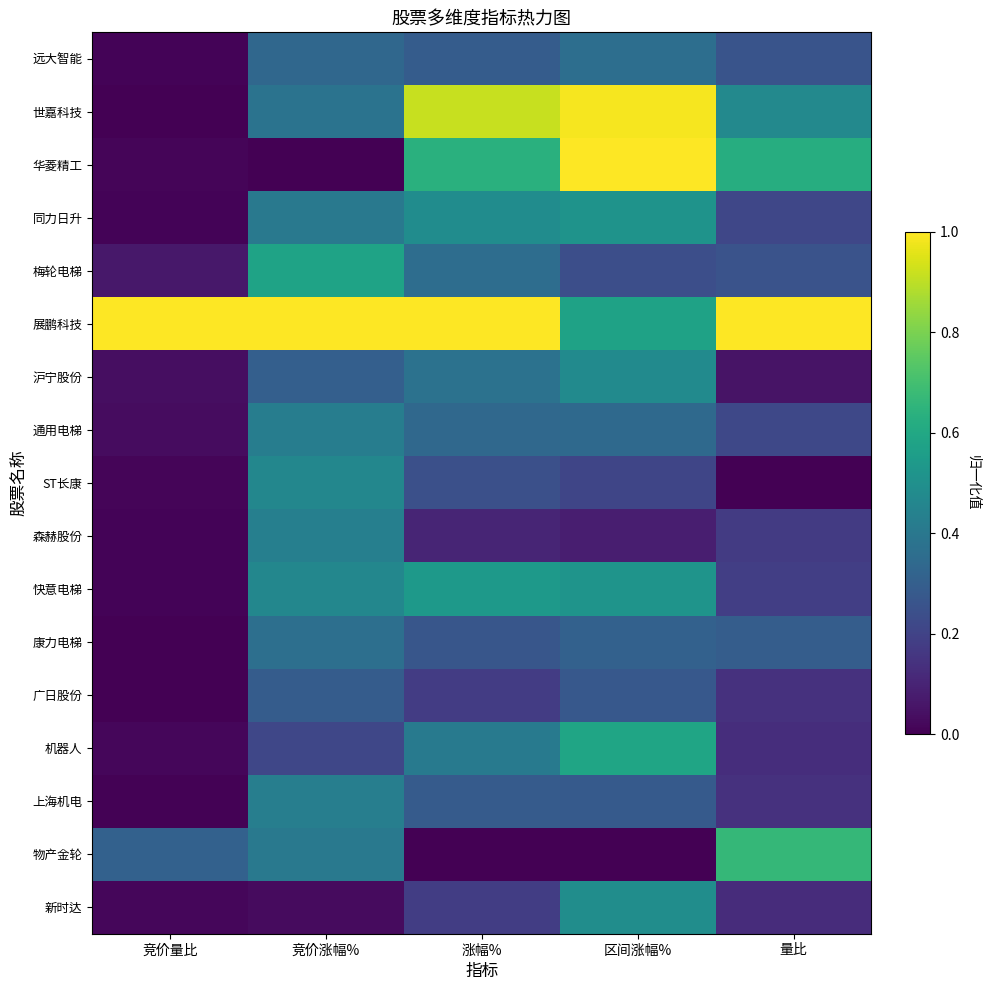

At which category is the sum across all series the highest?

区间涨幅%